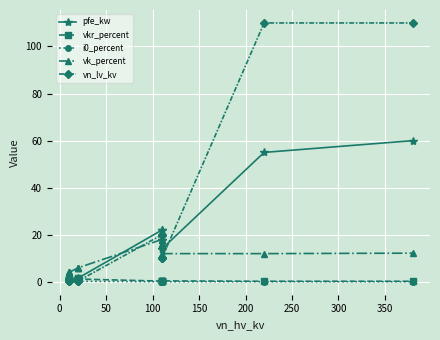

True or false: vkr_percent has a value of 0.7 at −50.

False